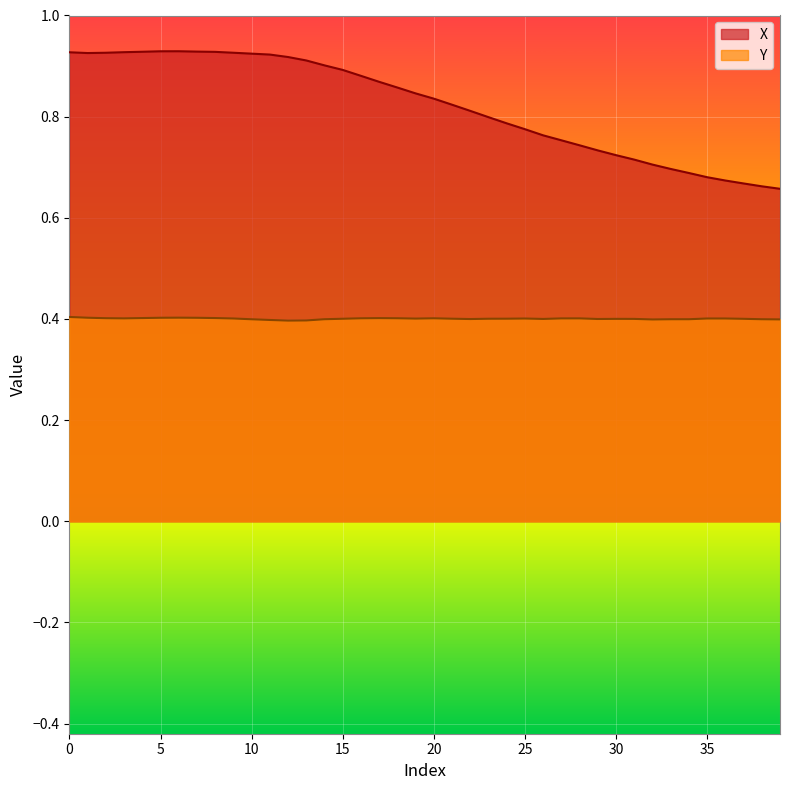

True or false: Y and X intersect in this chart.

False